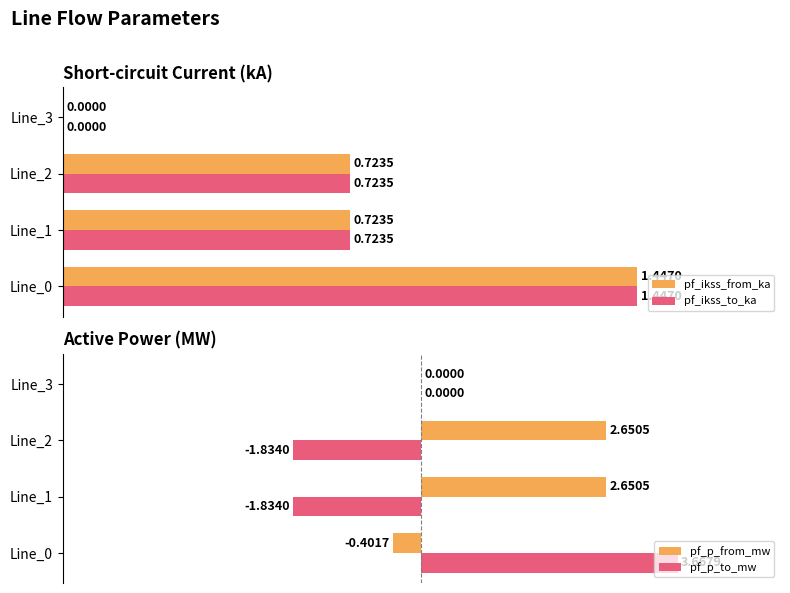

How many negative values does the pf_p_from_mw series have?

1